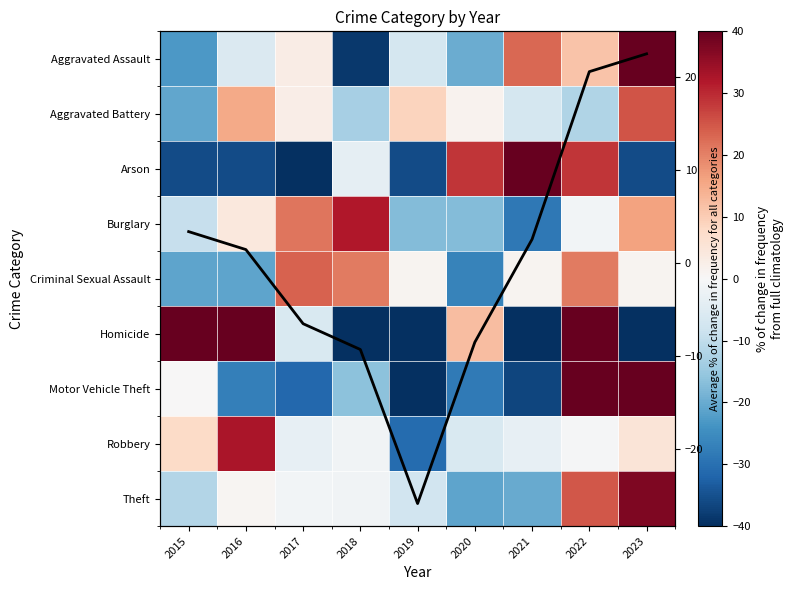

Between 2018 and 2022, which series saw the biggest shift?

Homicide